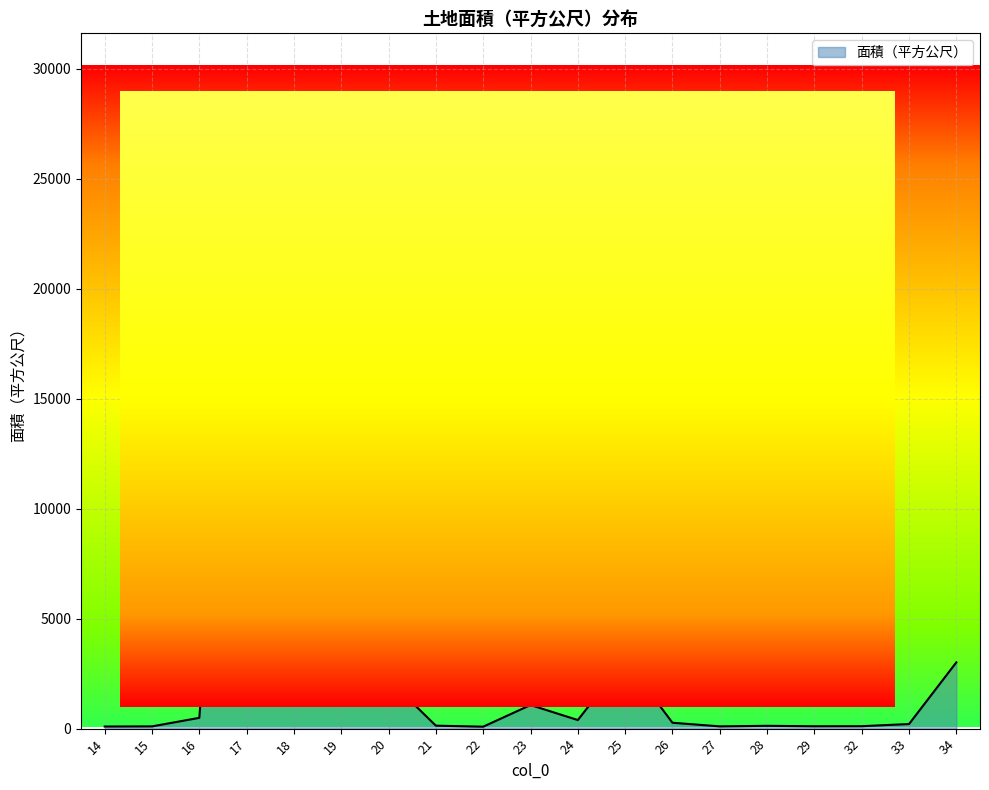

Is it true that the value at 25 is 3144.0?

True